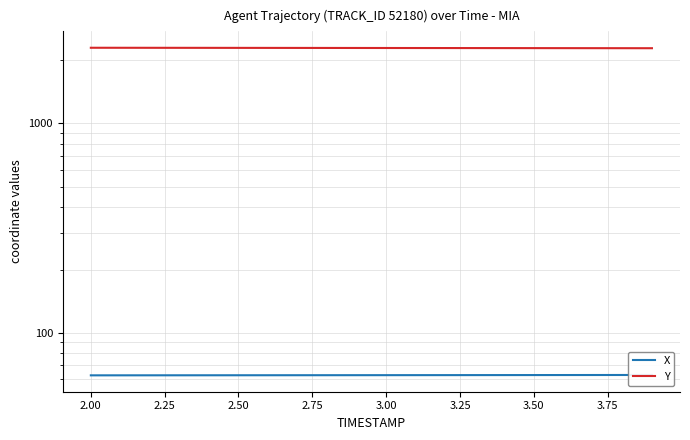

True or false: X and Y cross at least once.

False